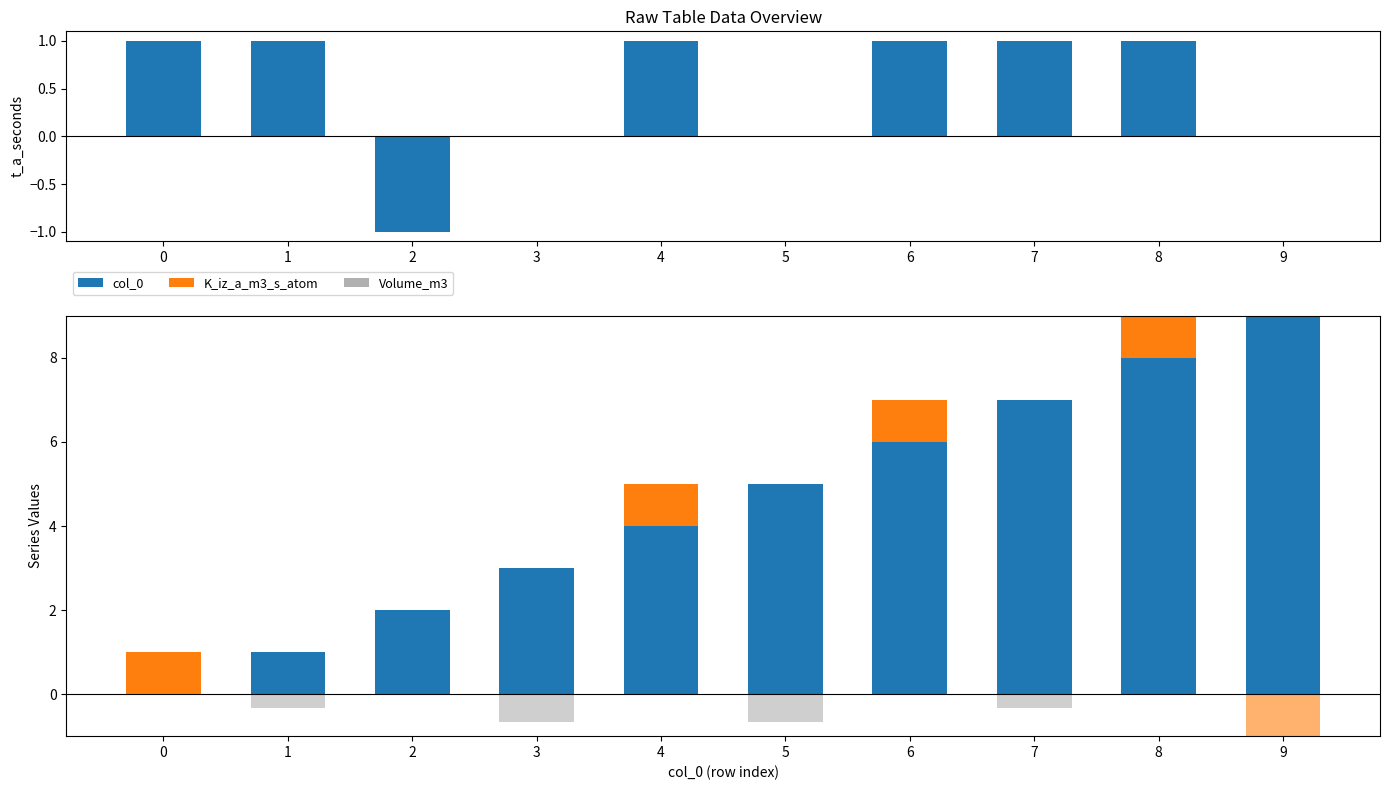

How many groups of bars are there?

10